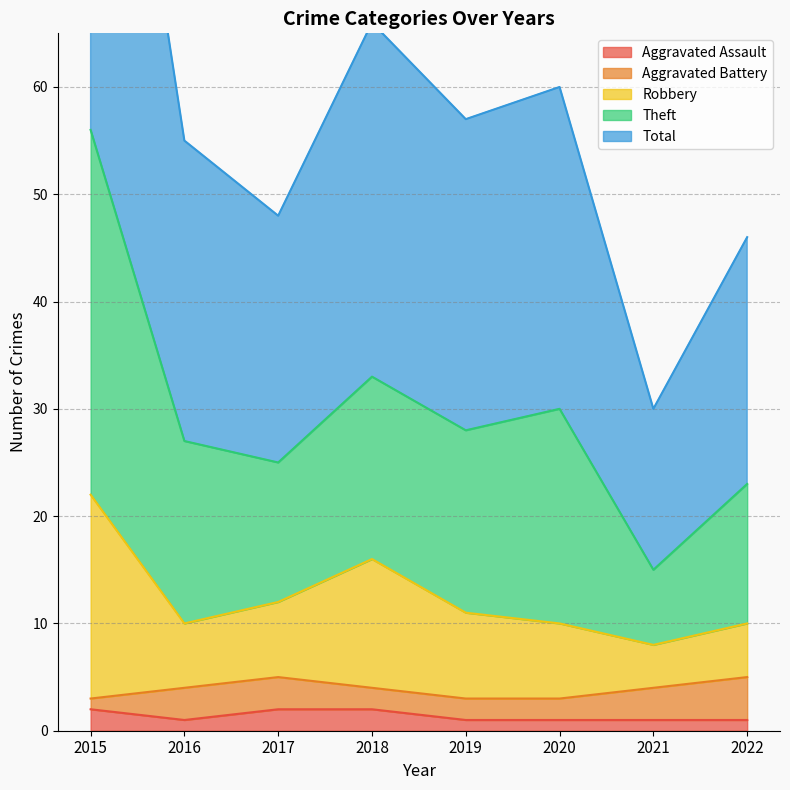

Is the value of Total at 2022 greater than the value of Theft at 2018?

No